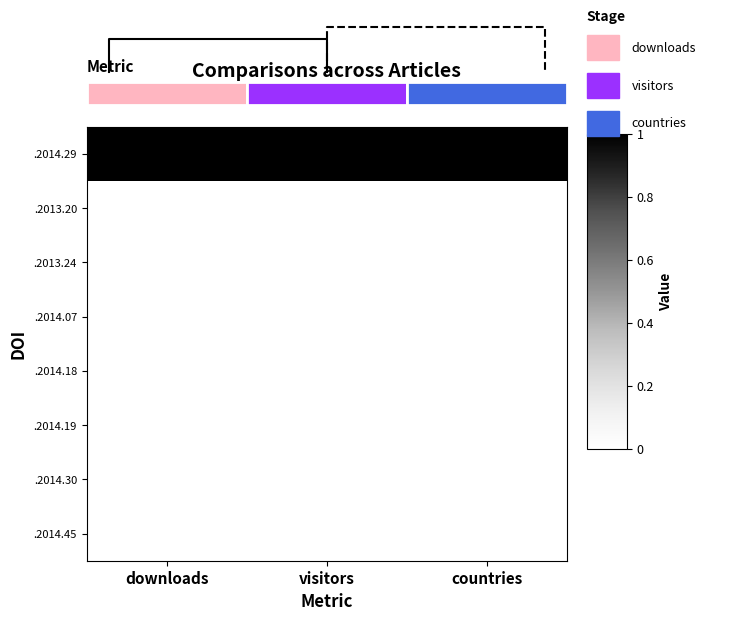

Reading right to left, list all the values displayed in this chart.

.2014.29: countries=1.0	visitors=1.0	downloads=1.0
.2013.20: countries=0.0	visitors=0.0	downloads=0.0
.2013.24: countries=0.0	visitors=0.0	downloads=0.0
.2014.07: countries=0.0	visitors=0.0	downloads=0.0
.2014.18: countries=0.0	visitors=0.0	downloads=0.0
.2014.19: countries=0.0	visitors=0.0	downloads=0.0
.2014.30: countries=0.0	visitors=0.0	downloads=0.0
.2014.45: countries=0.0	visitors=0.0	downloads=0.0